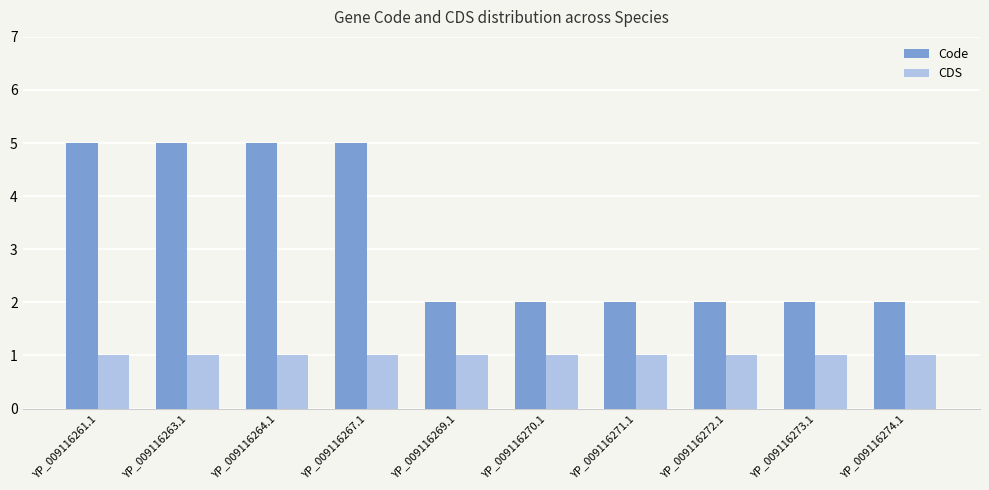

What is the average value of the Code series?

3